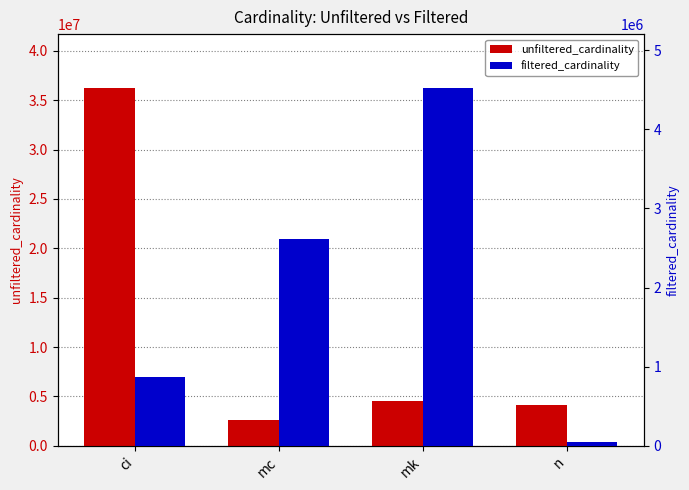

Between n and mk, which is larger?

mk